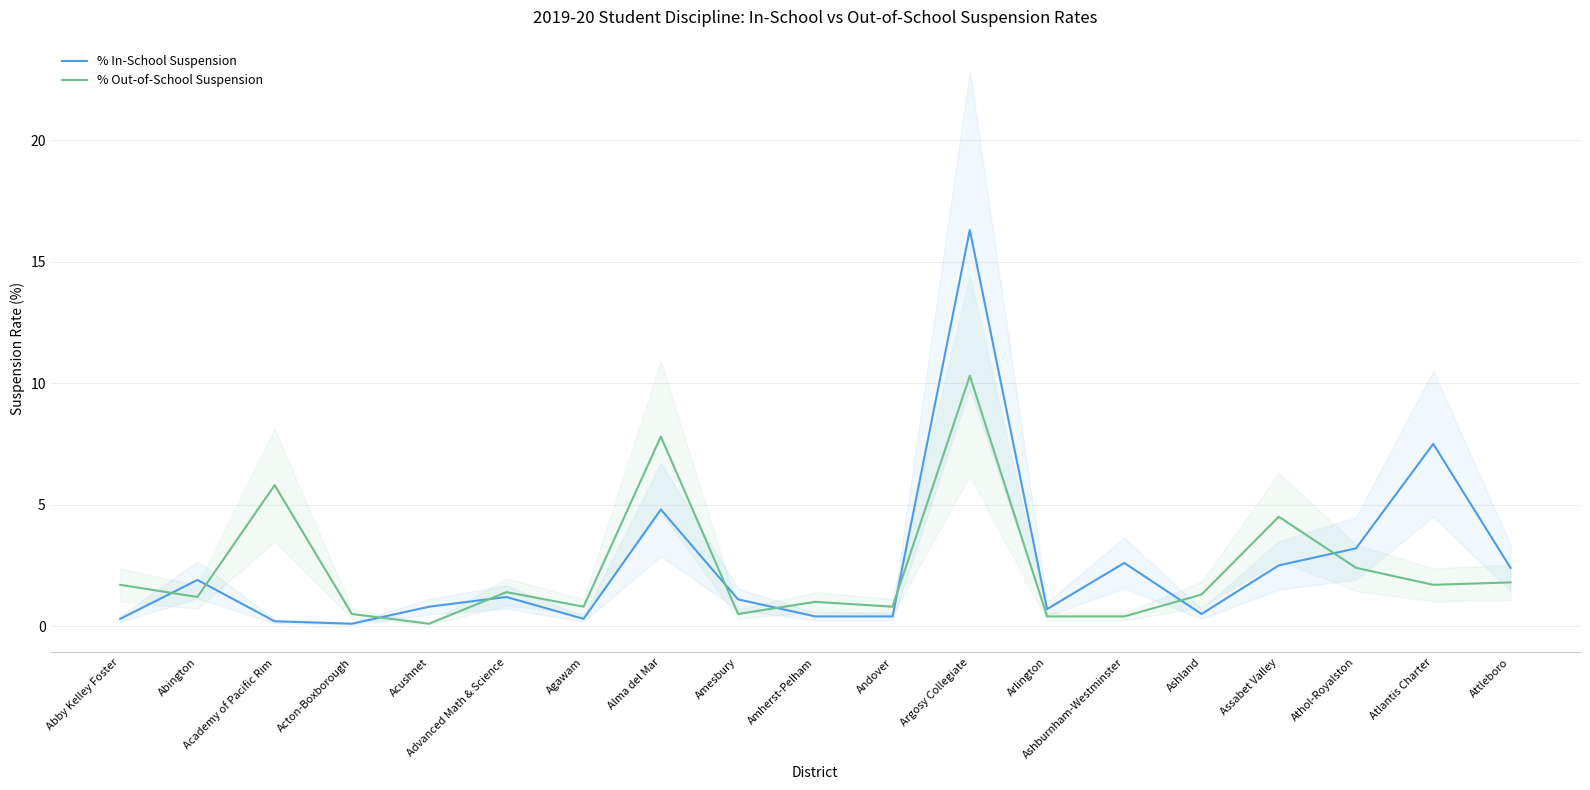

What is the sum of the % In-School Suspension values at Abby Kelley Foster and Attleboro?

2.7